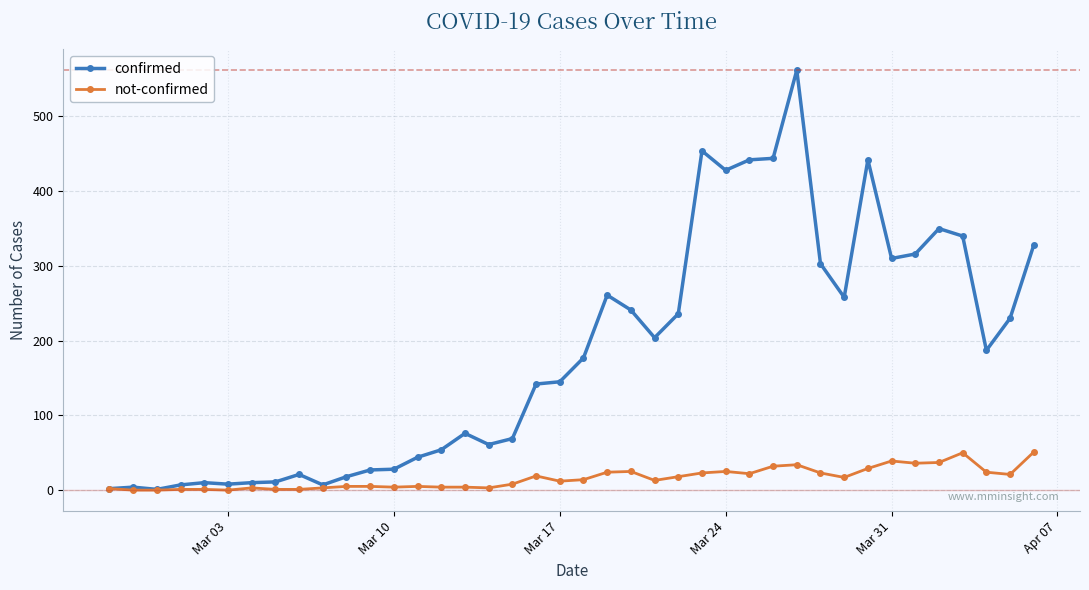

True or false: not-confirmed has more than 0 interior local peaks.

True